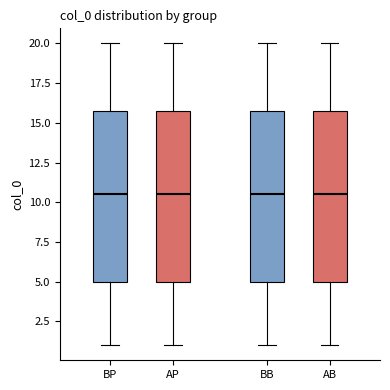

Reading left to right, read every box against the y-axis: the position of its median line, the range the box covers, and the ends of its whiskers. The values are not printed on the chart, so give them approximately, as read against the axis.

BP: median 10.5, box 5.0 to 16.0, whiskers 1.0 to 20.0
AP: median 10.5, box 5.0 to 16.0, whiskers 1.0 to 20.0
BB: median 10.5, box 5.0 to 16.0, whiskers 1.0 to 20.0
AB: median 10.5, box 5.0 to 16.0, whiskers 1.0 to 20.0